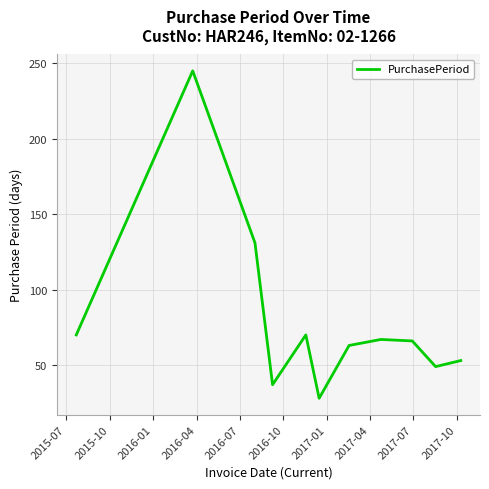

What is the difference between the maximum and minimum values?

217